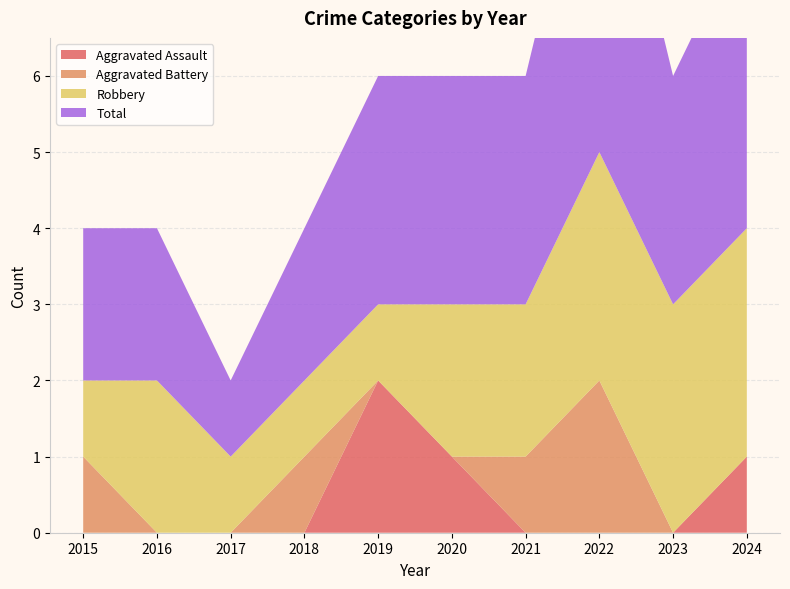

True or false: Aggravated Battery has a value of 1 at 2016.

False